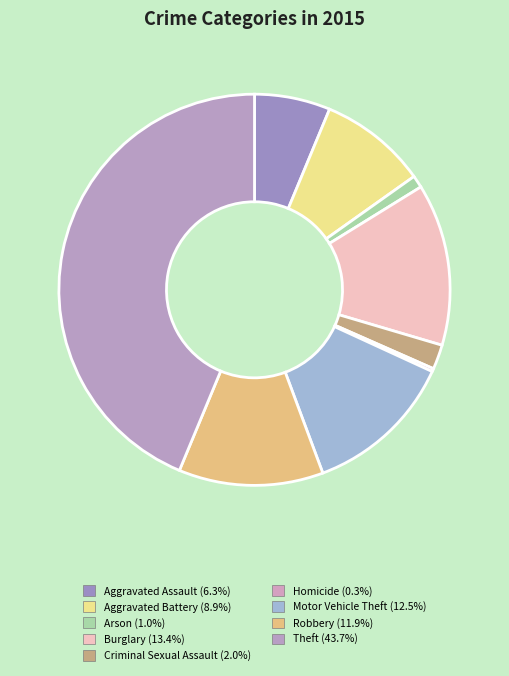

How many slices are in this pie chart?

9